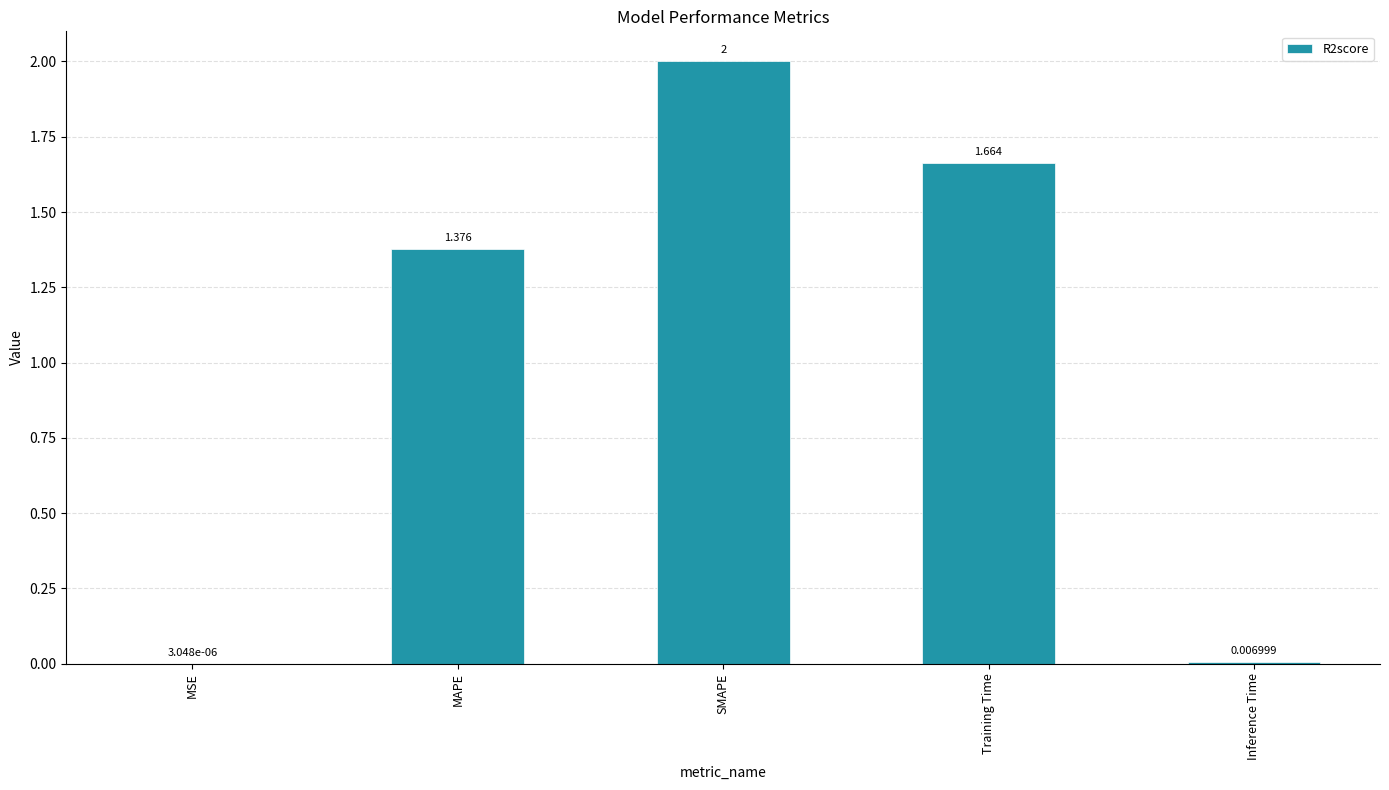

Which label corresponds to the largest value in the chart?

SMAPE